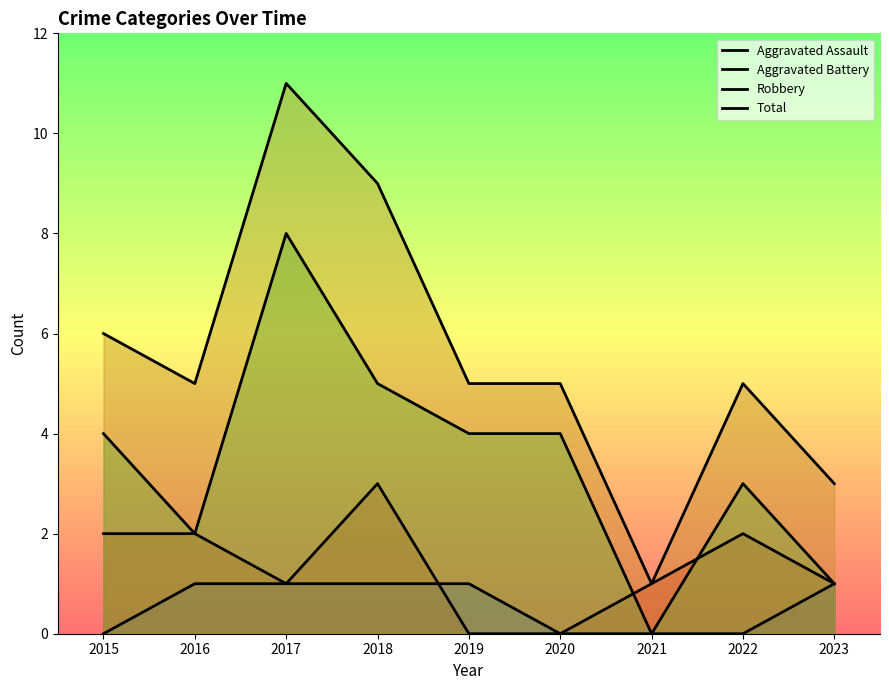

What is the greatest value displayed?

11